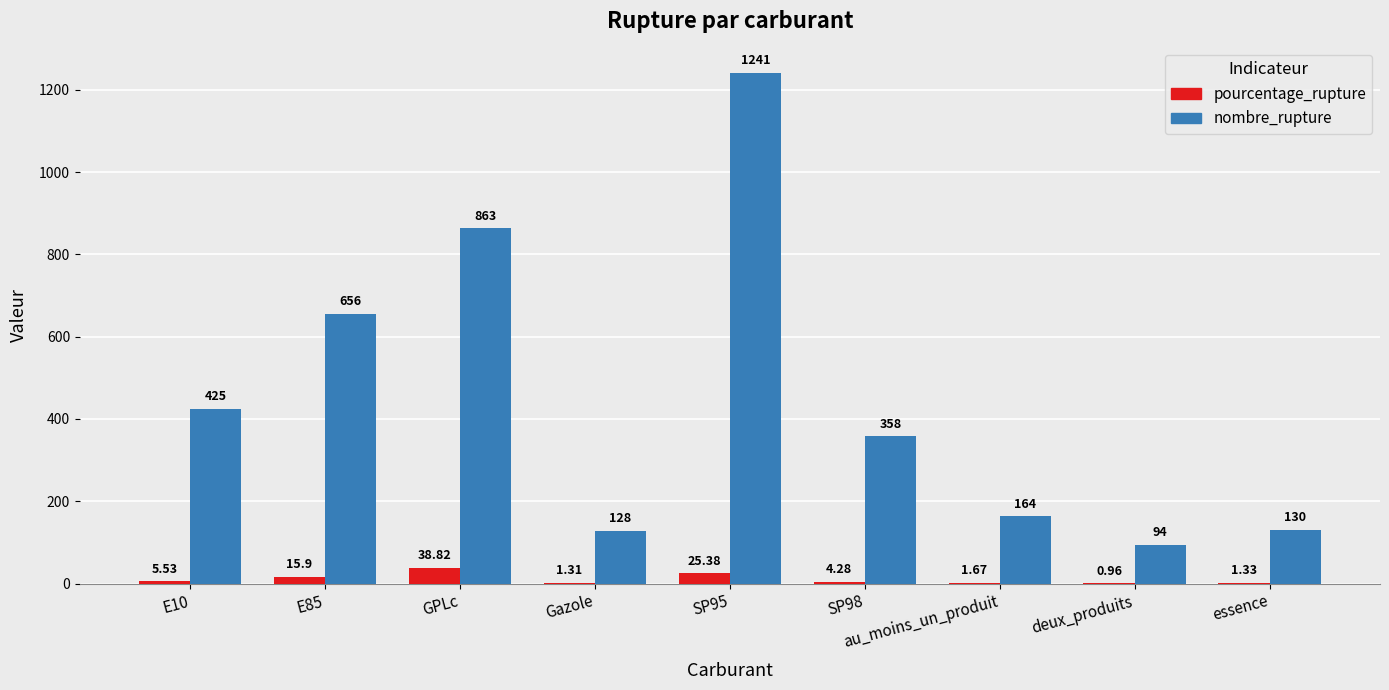

What is the sum of all nombre_rupture values?

4059.0